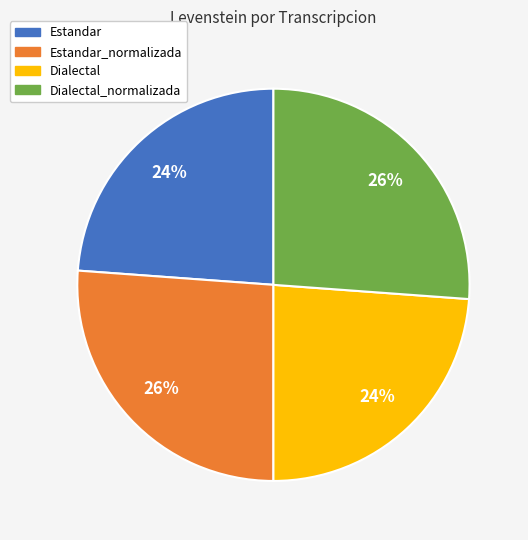

How many segments does this pie chart have?

4